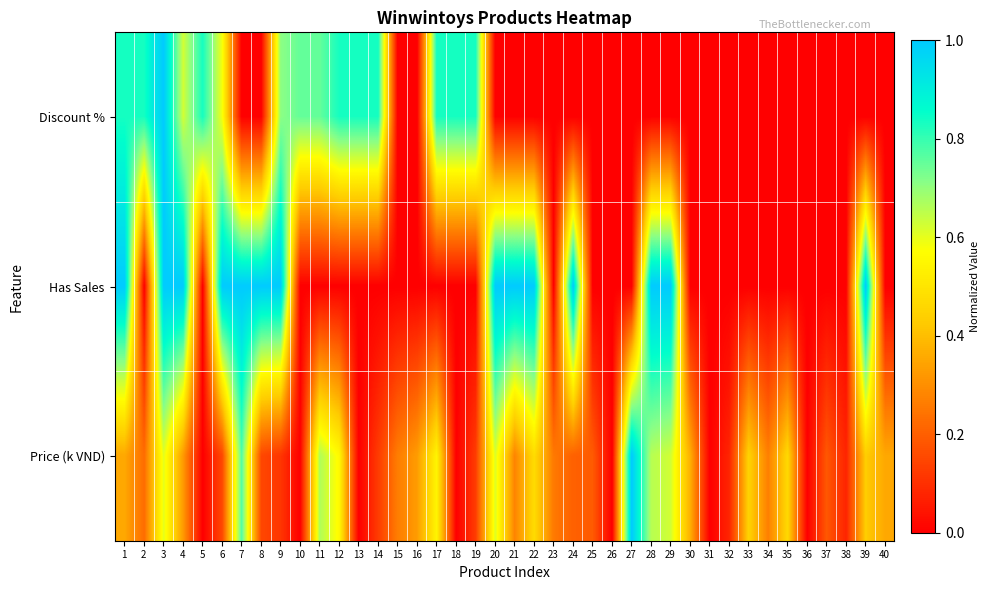

What is the spread (max minus min) of values at 32?

0.1